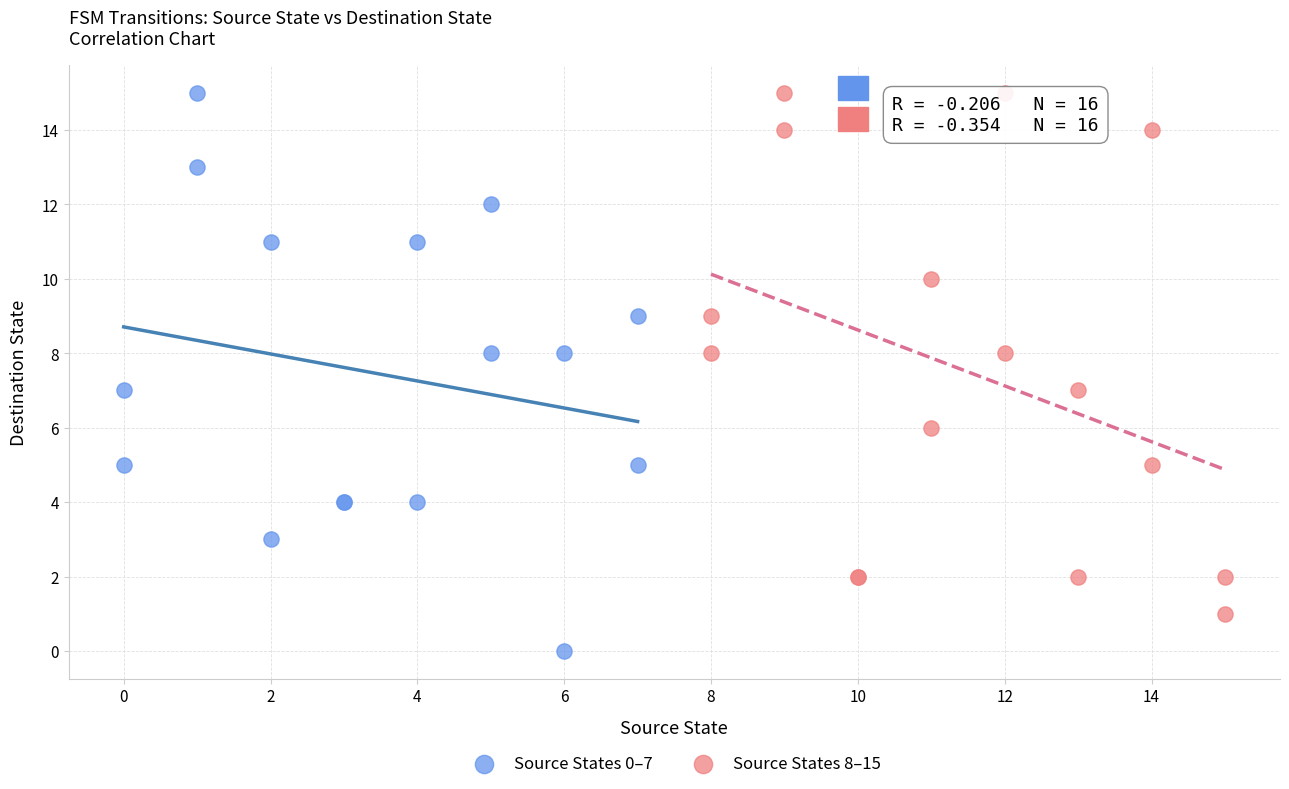

What are all the series names shown in the legend?

Source States 0–7, Source States 8–15